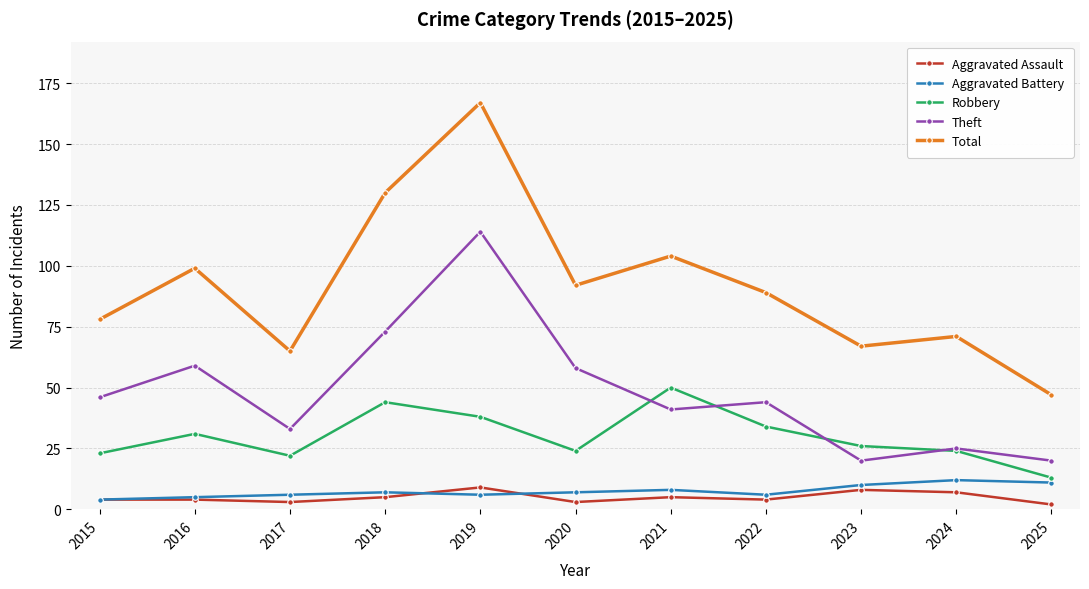

What is the minimum value for Robbery?

13